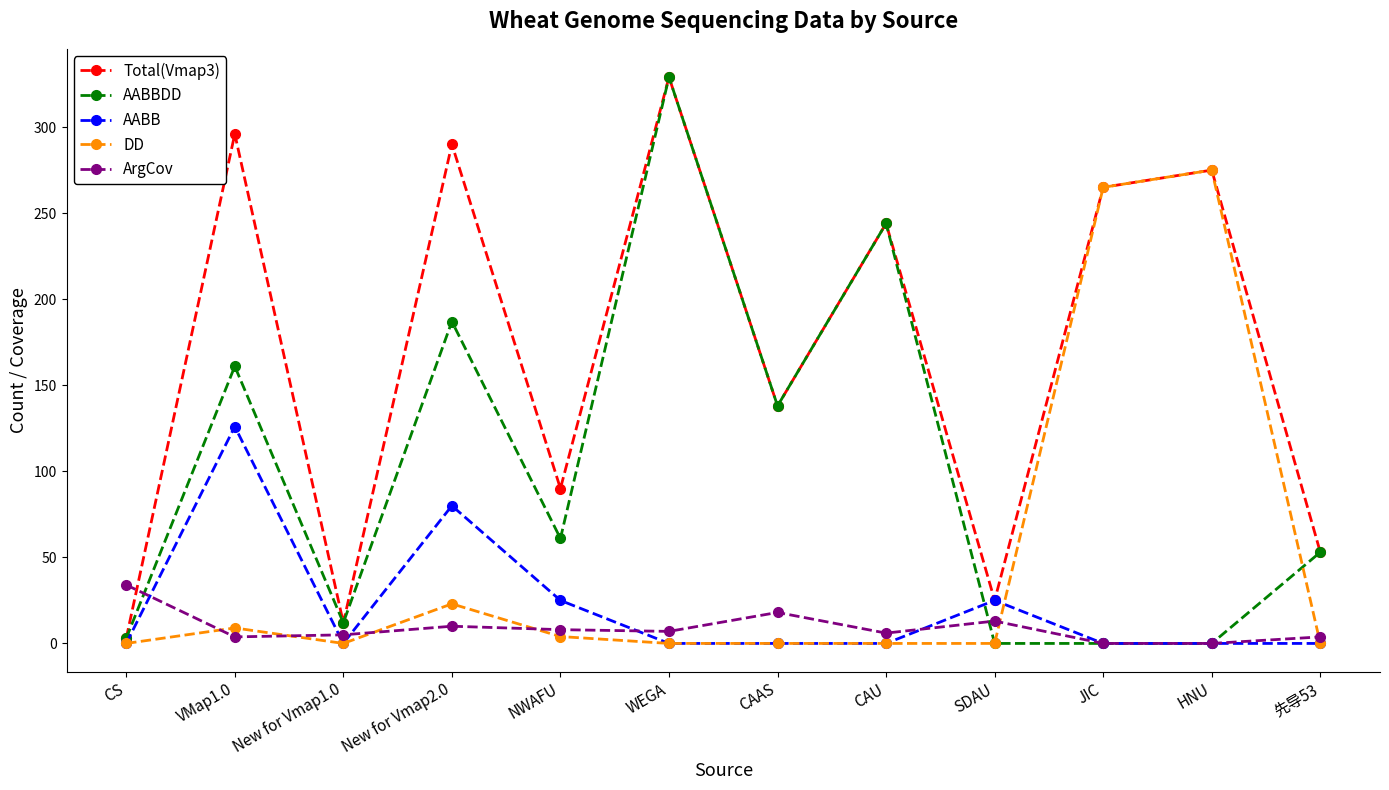

Is it true that ArgCov equals 0.0 at HNU?

True